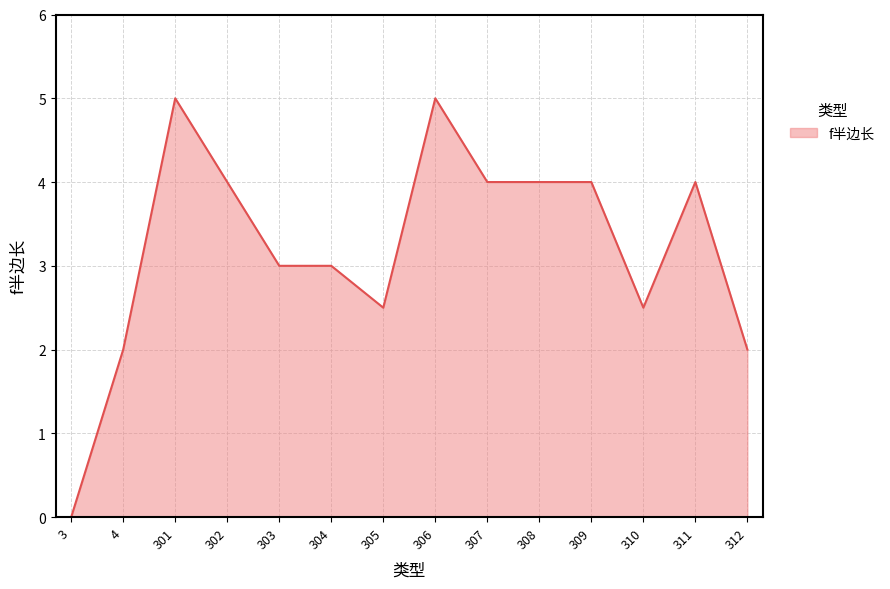

The value at 4 is 2.0. True or false?

True